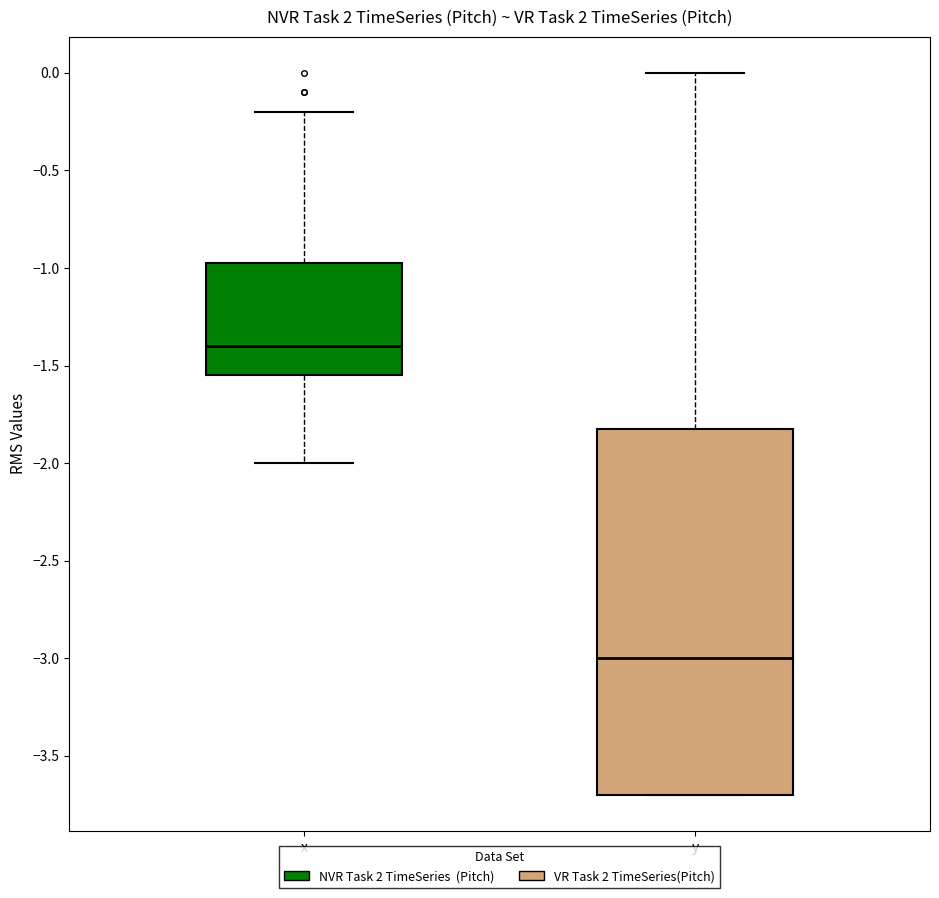

Where does the lower whisker of the box for x end on the y-axis? The values are not printed on the chart, so give them approximately, as read against the axis.

-2.00